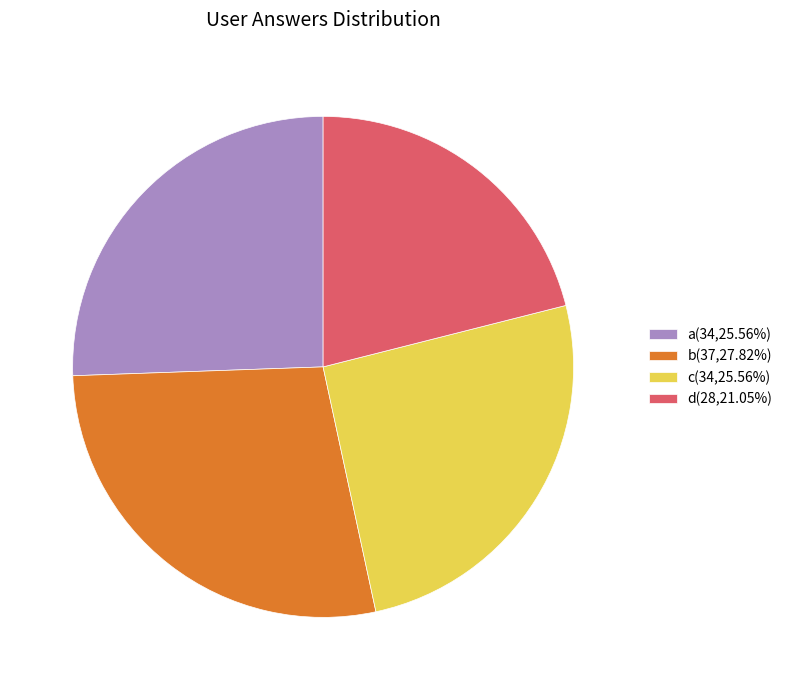

How many segments does this pie chart have?

4